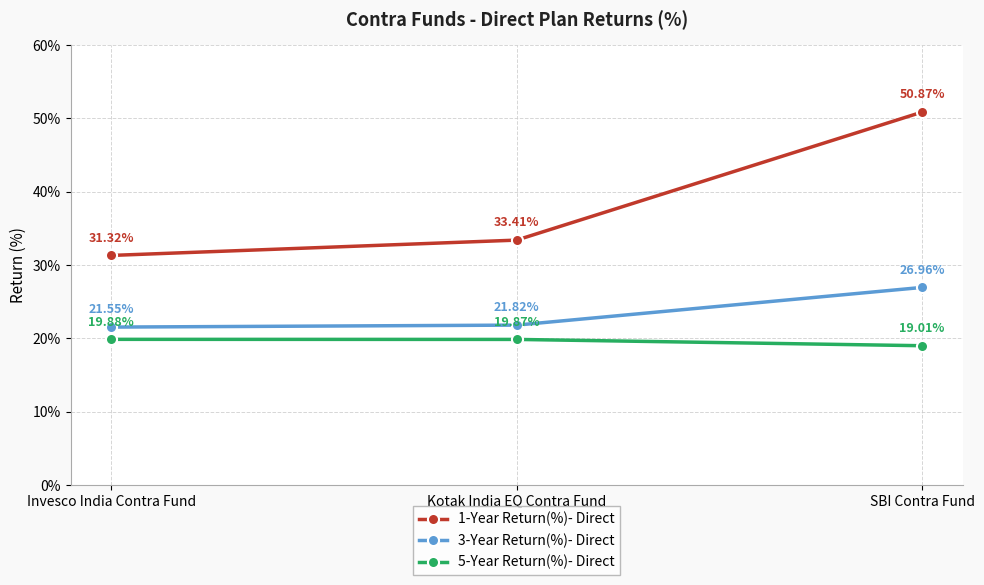

True or false: 5-Year Return(%)- Direct has a value of 19.0 at SBI Contra Fund.

True